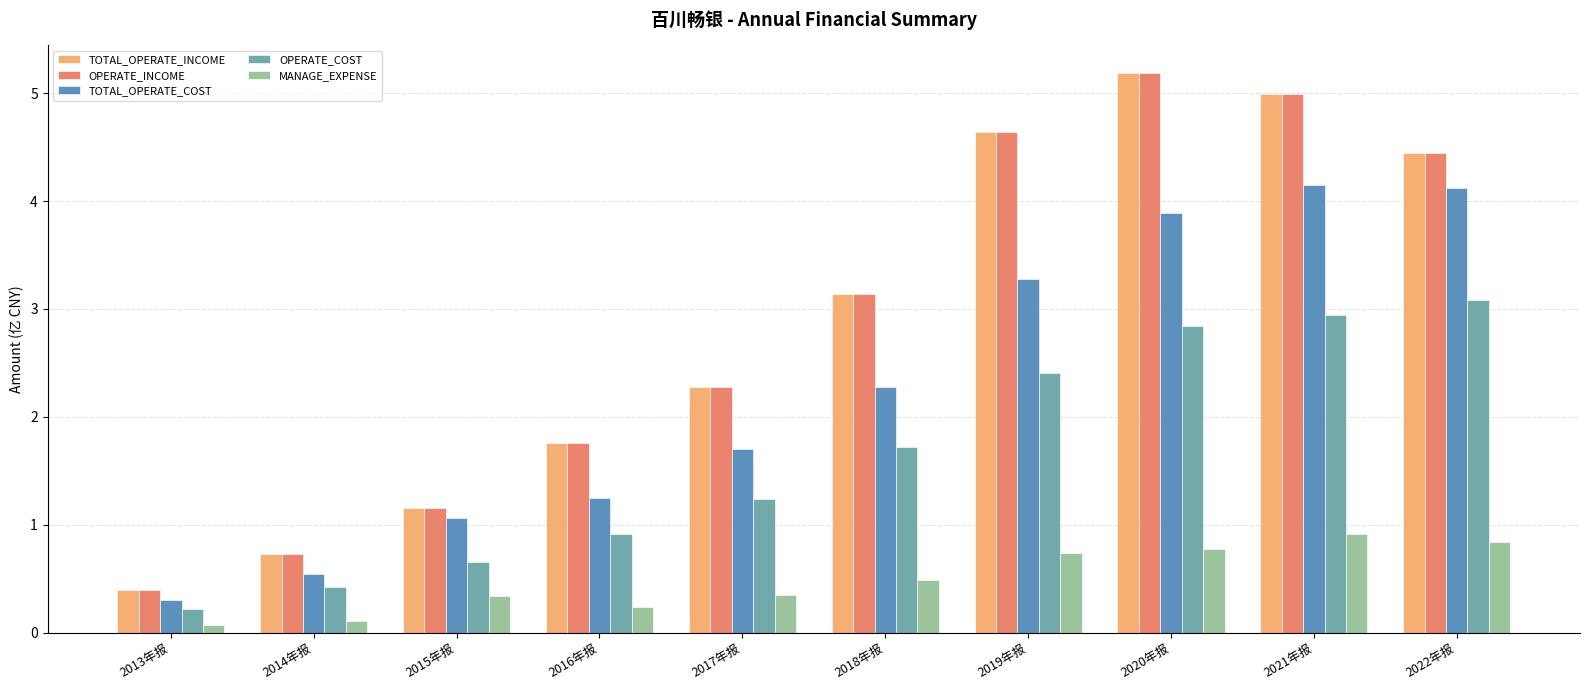

What is the maximum value shown in the chart?

5.2